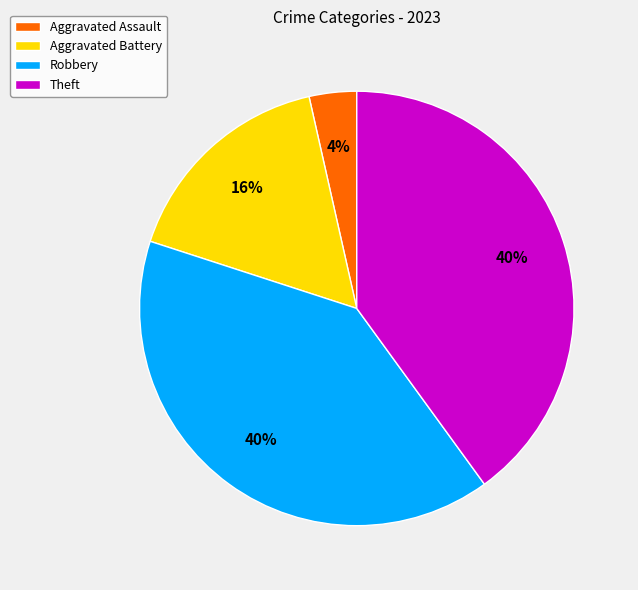

To the nearest percent, what percentage of the pie is Robbery?

40%